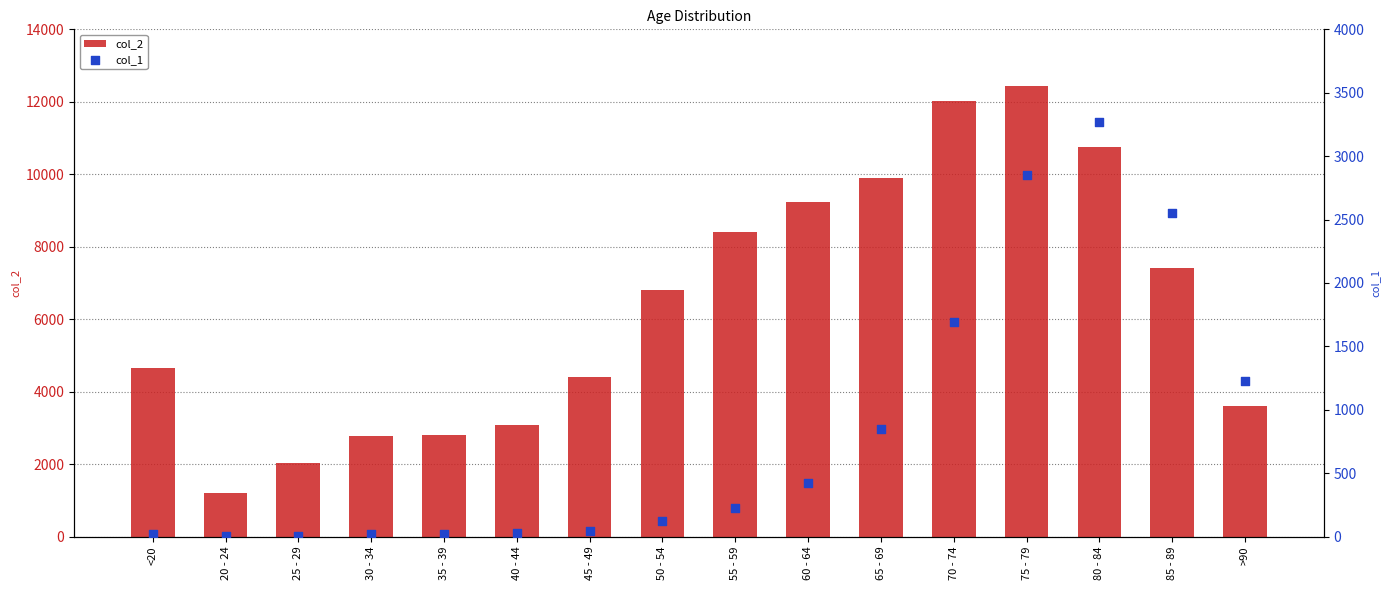

Which series has the largest total across all categories?

col_2